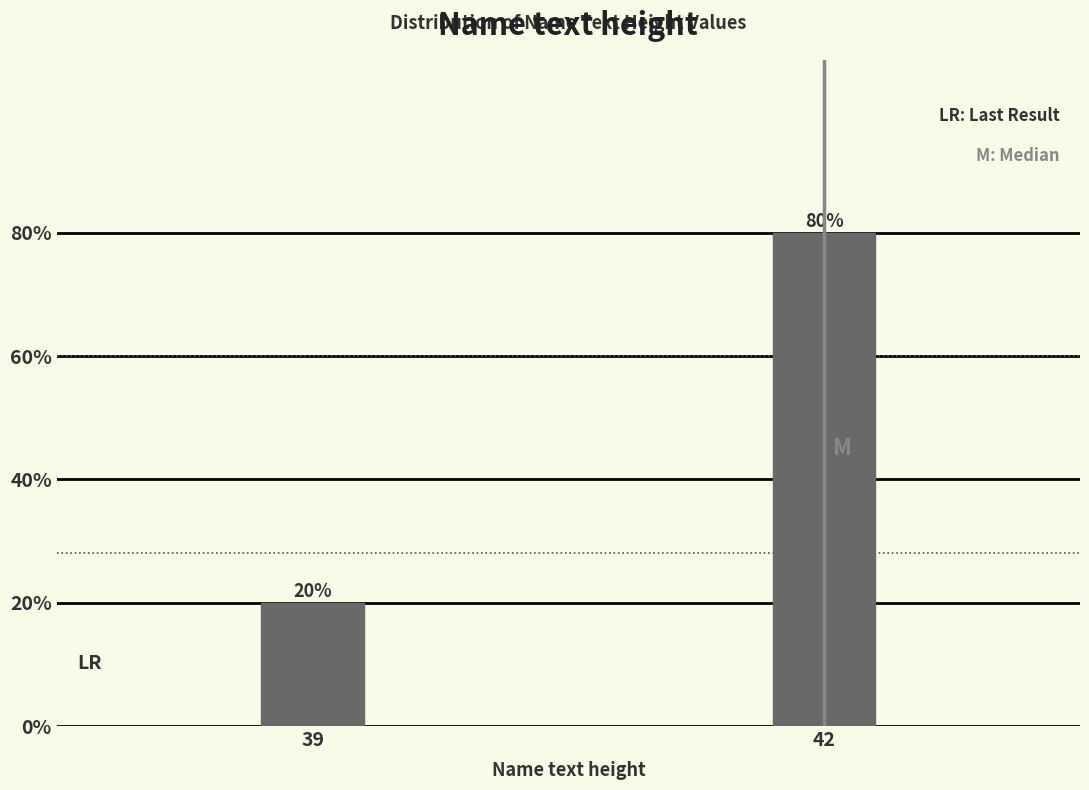

Reading left to right, extract all data points from this chart.

20	80